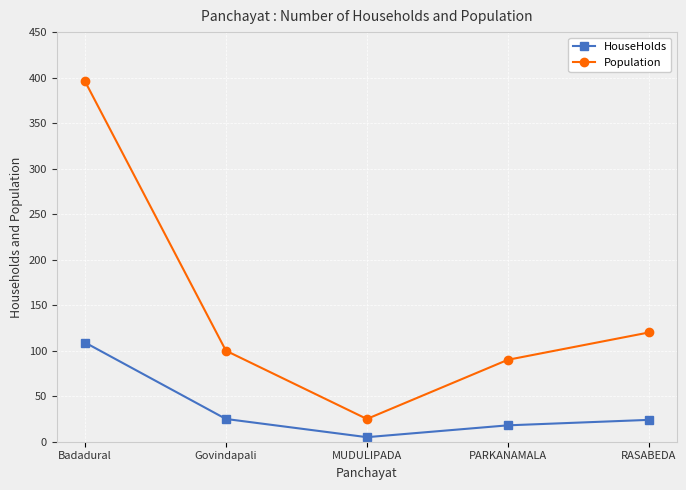

What is the label of the 1st point from the right?

RASABEDA